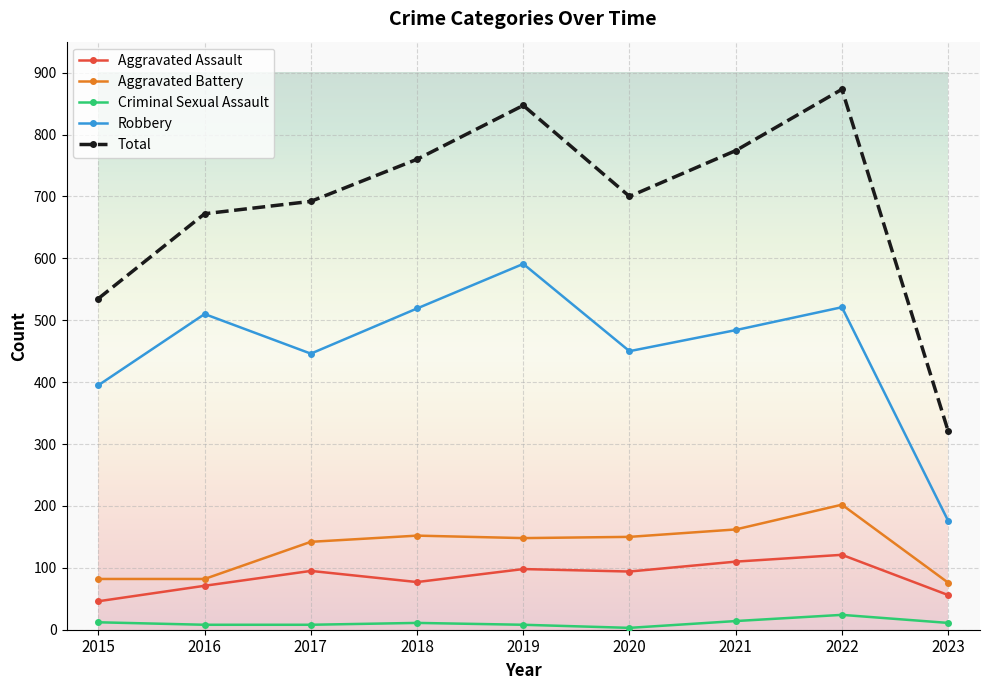

What is the difference between the Aggravated Assault values at 2018 and 2017?

18